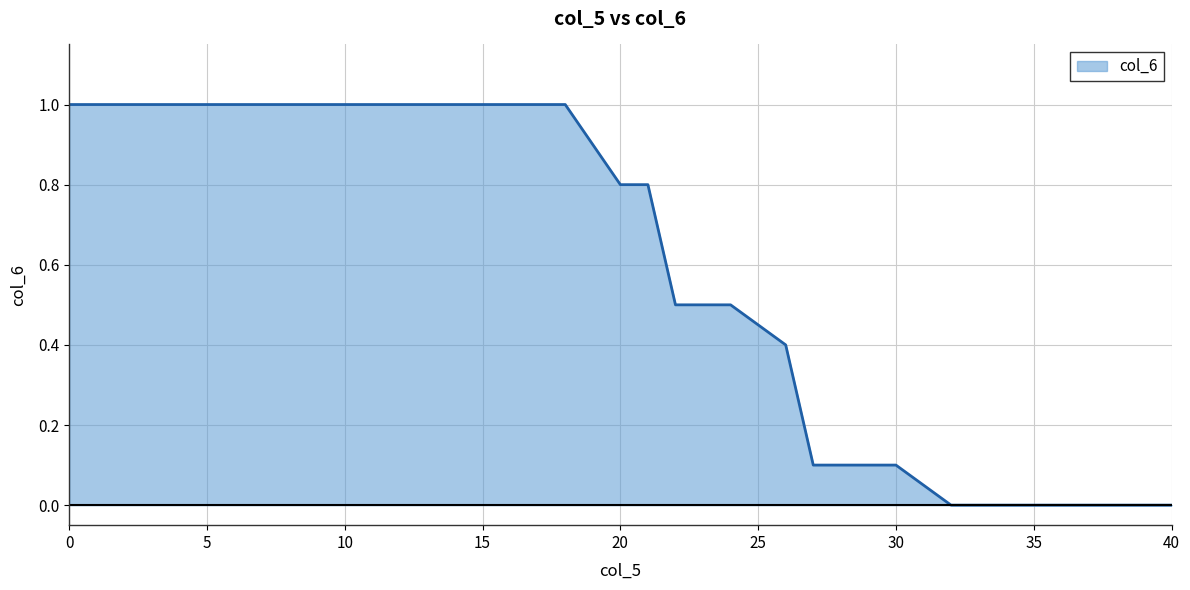

What is the greatest value displayed?

1.0